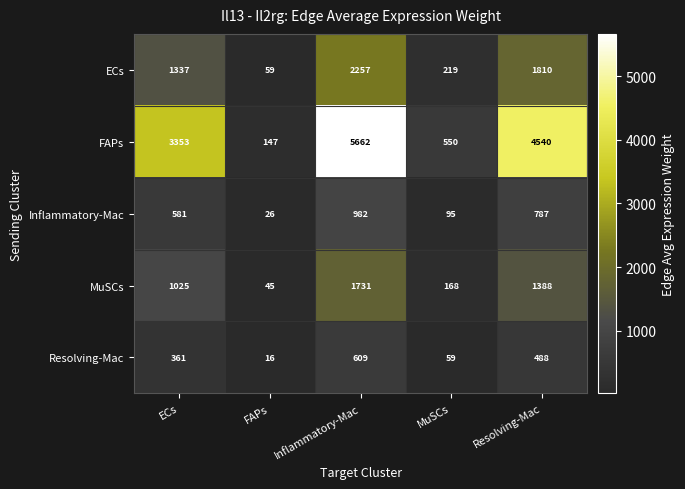

What is the maximum value shown in the chart?

5662